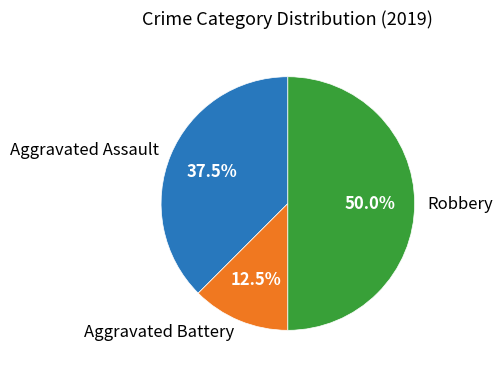

What percentage is NOT represented by Robbery?

50.0%